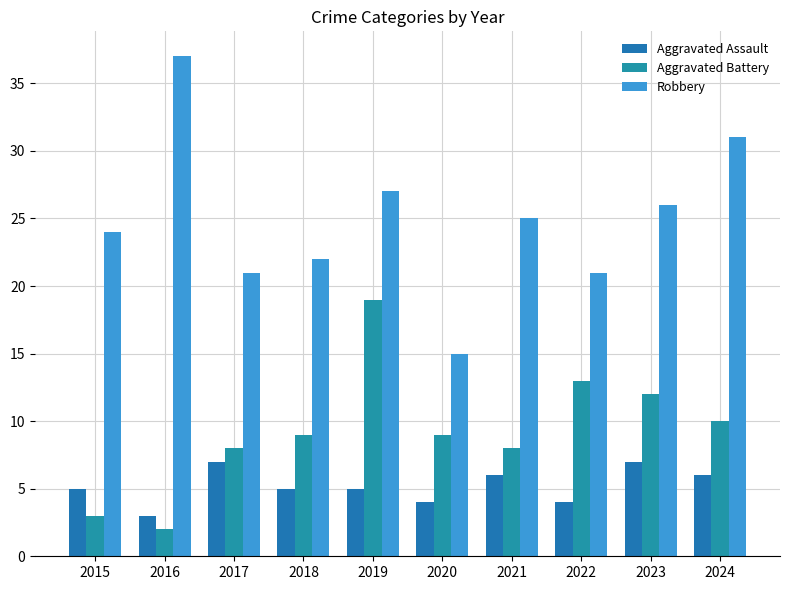

What are all the series names shown in the legend?

Aggravated Assault, Aggravated Battery, Robbery